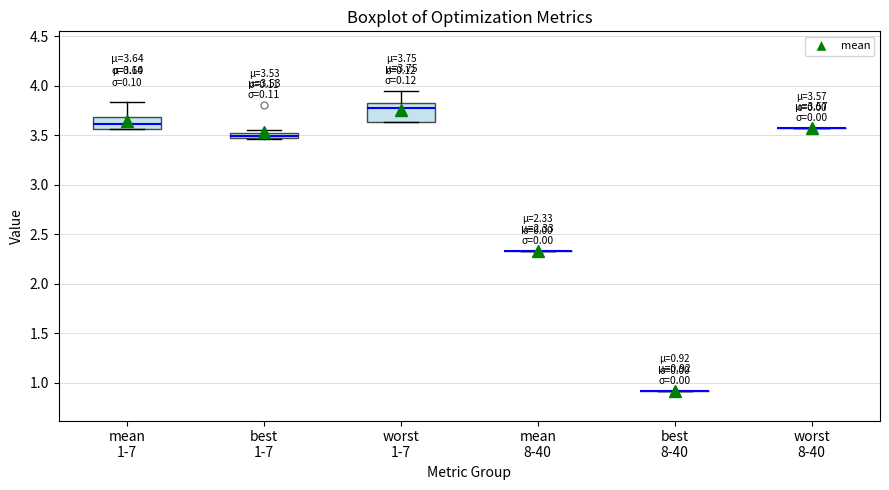

Comparing the boxes themselves (not the whiskers), which one is the tallest?

worst 1-7